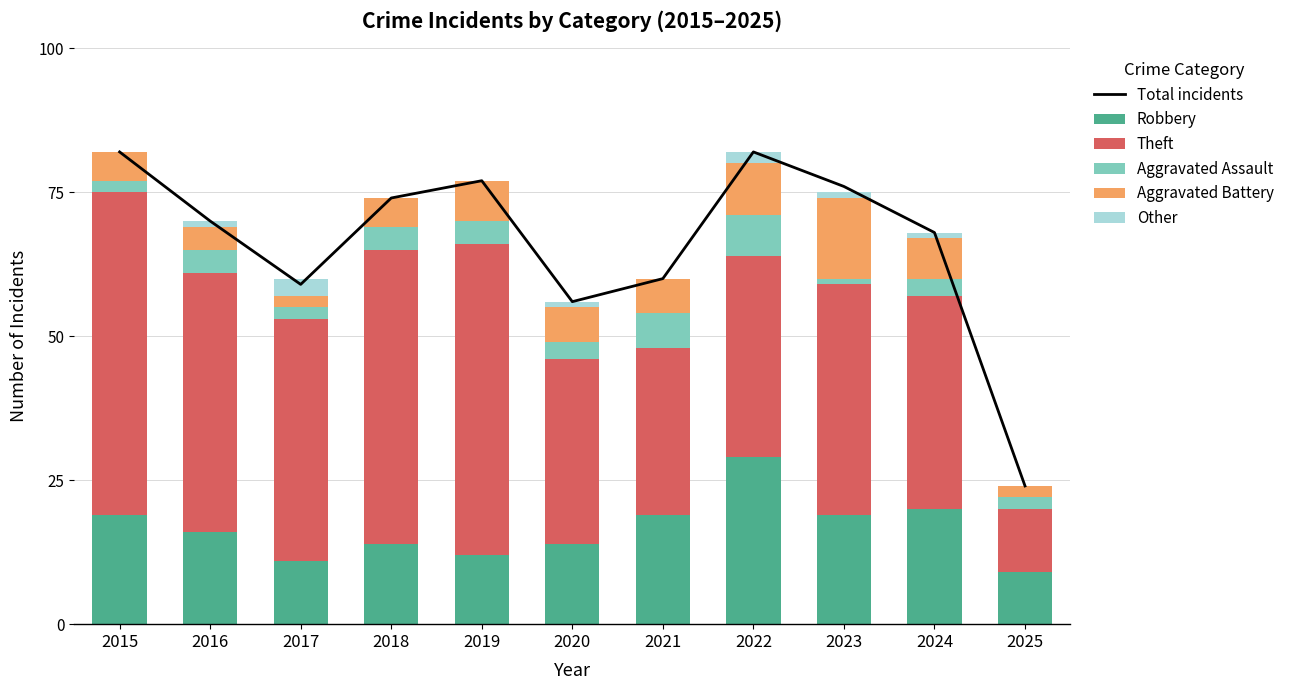

Which series changed the most between 2023 and 2024?

Total incidents